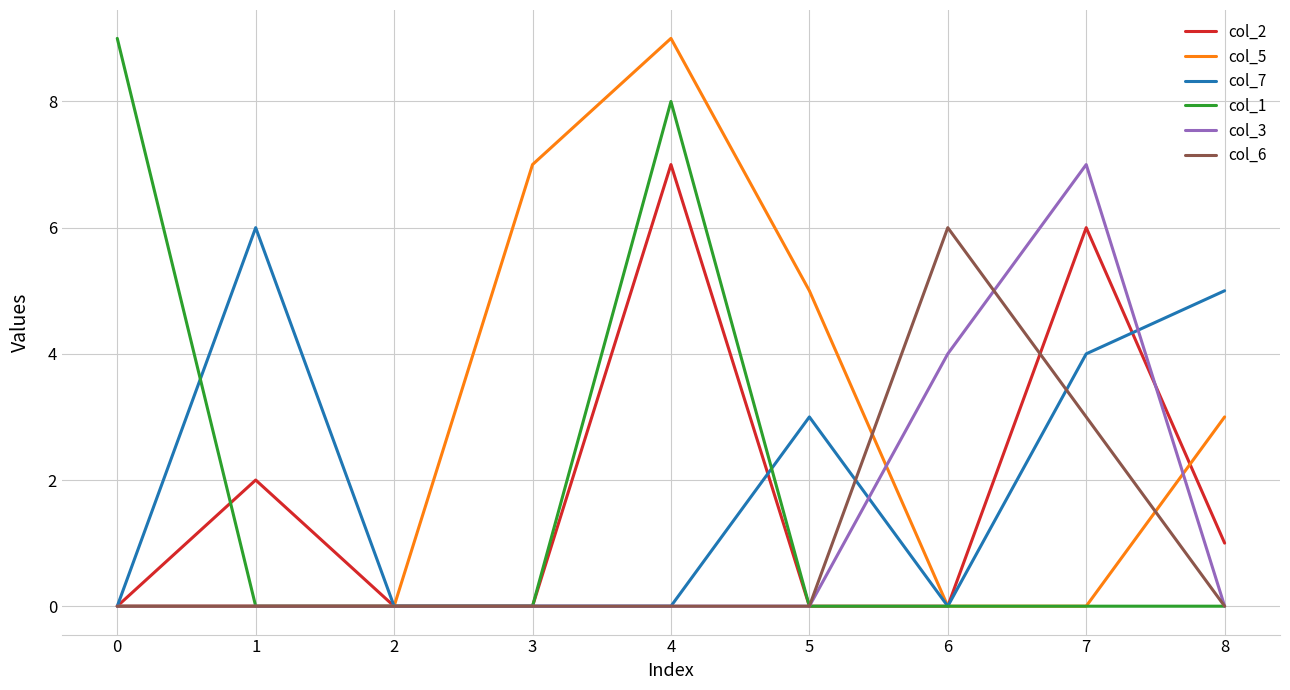

What is the greatest value displayed?

9